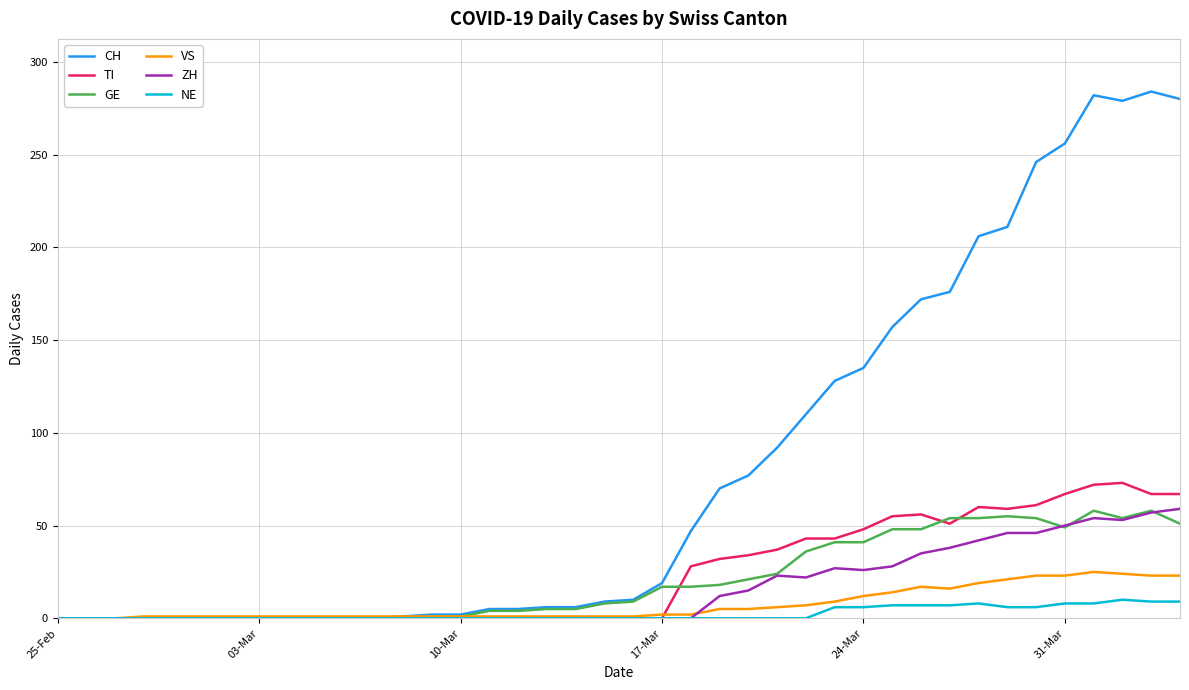

Which series has the largest total across all categories?

CH